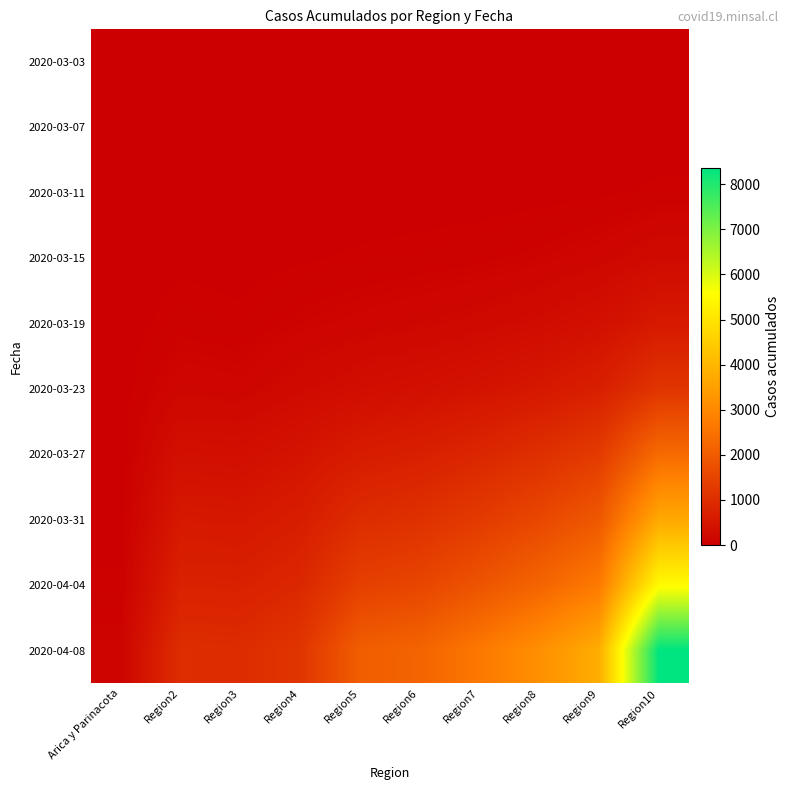

Which label corresponds to the largest value in the chart?

Region10